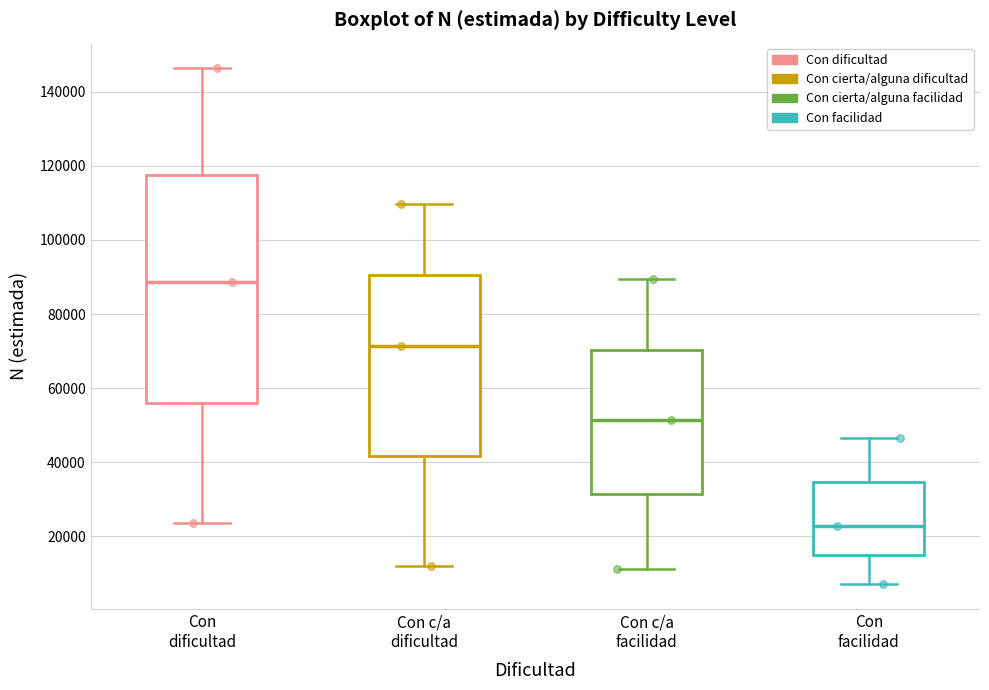

Which box is the tallest, from its lower edge to its upper edge?

Con dificultad